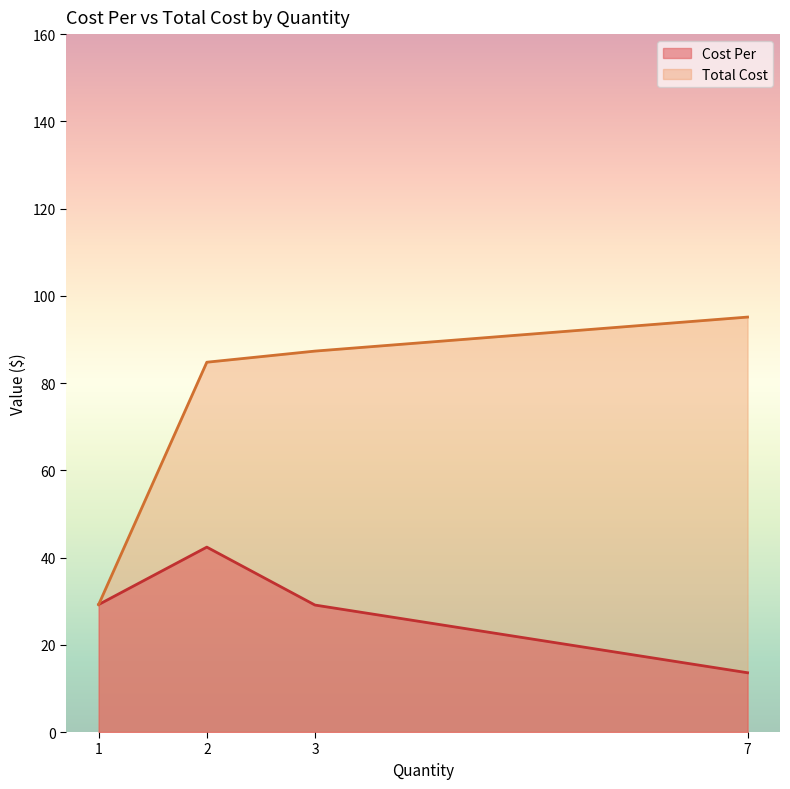

What is the average value of the Total Cost series?

74.1